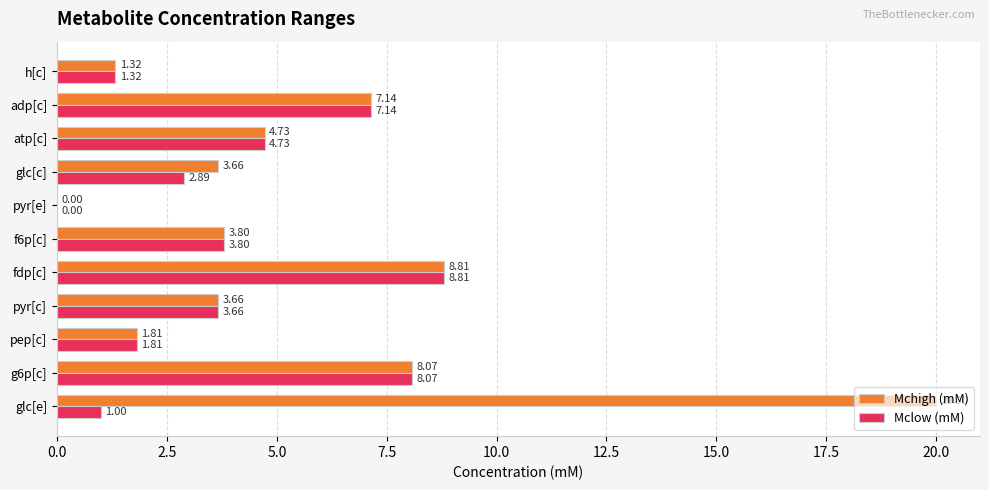

What are all the series names shown in the legend?

Mchigh (mM), Mclow (mM)